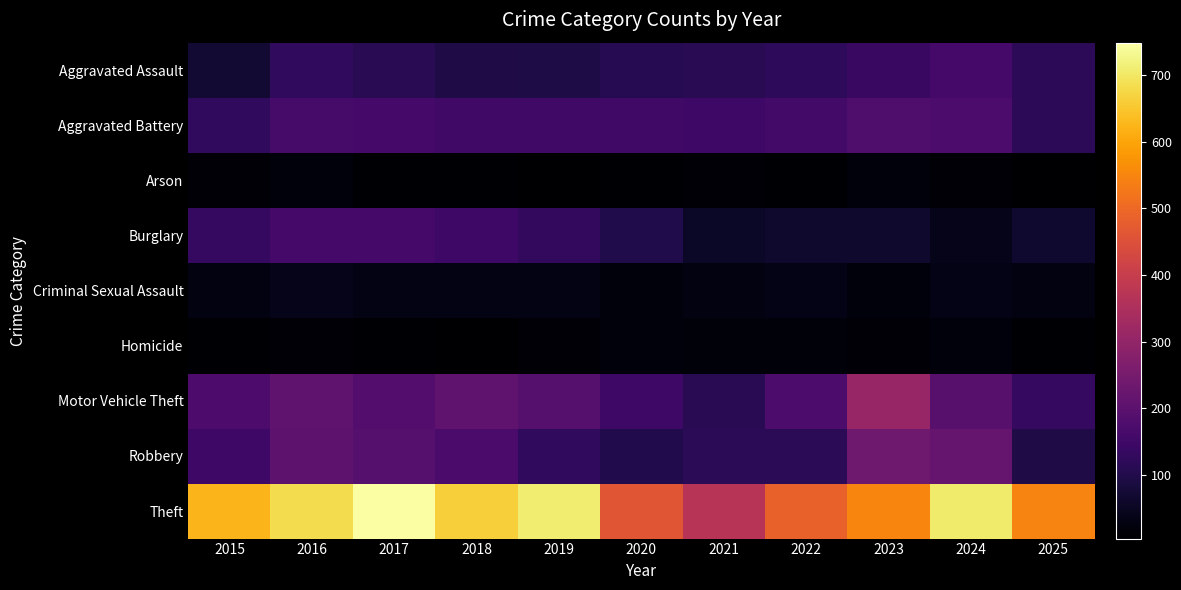

Rank the series by their maximum value, from highest to lowest.

Theft, Motor Vehicle Theft, Robbery, Aggravated Battery, Aggravated Assault, Burglary, Criminal Sexual Assault, Homicide, Arson